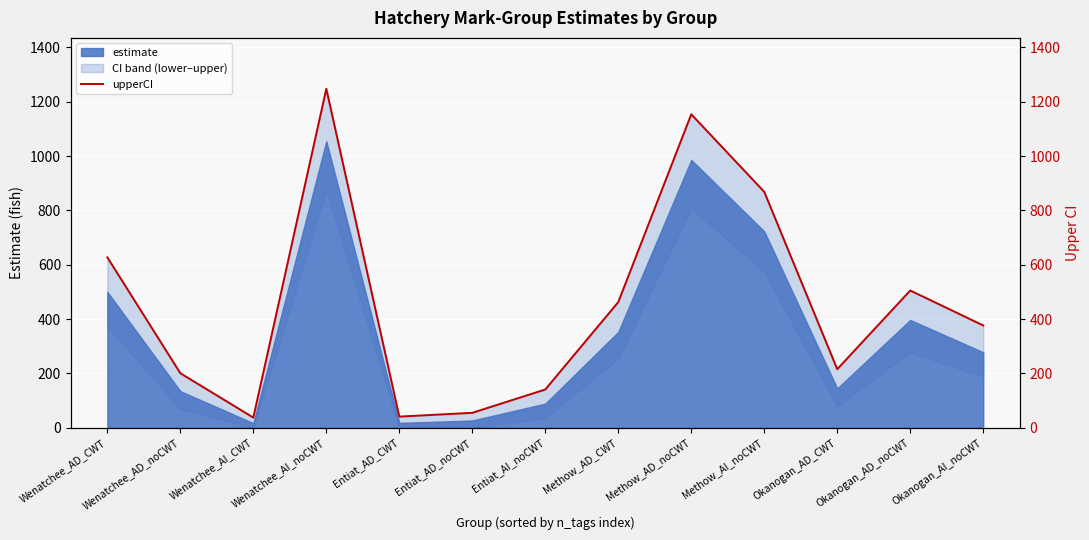

Reading left to right, what are all the values shown in this chart?

627.4	200.9	37.6	1247.9	41.2	55.2	141.0	462.7	1153.9	868.5	215.8	505.3	376.7